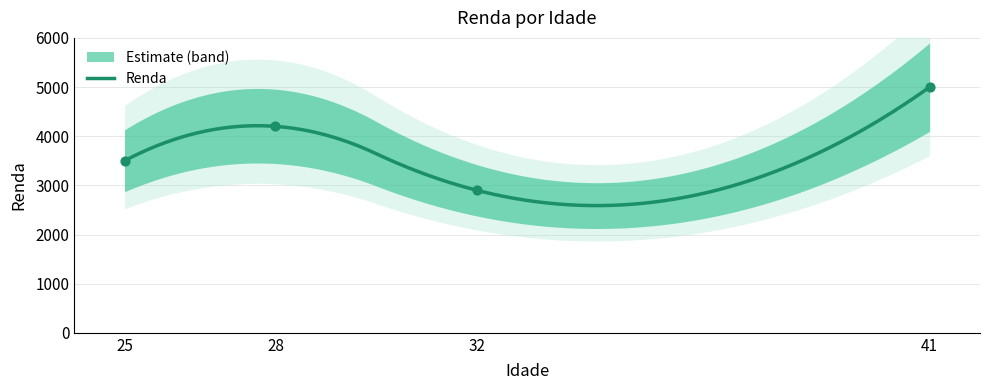

Between 41 and 25, which is larger?

41